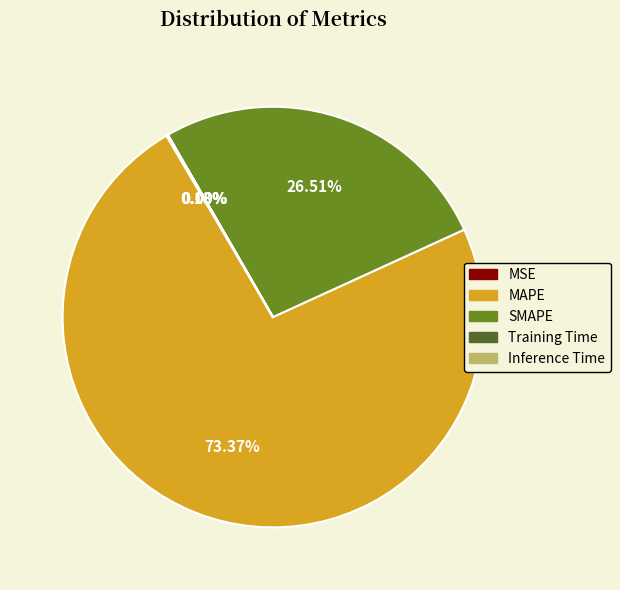

Which slice is the largest?

MAPE